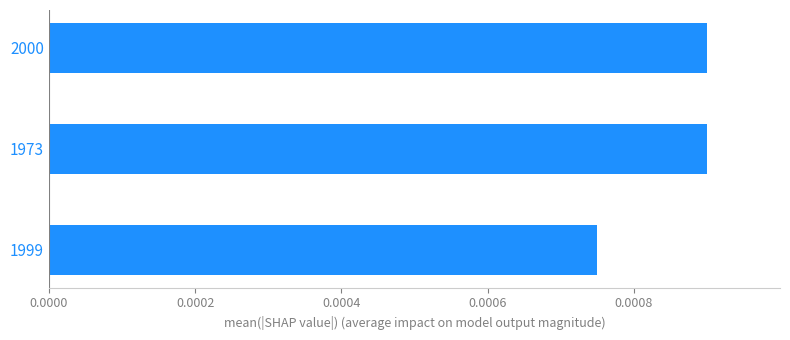

How many bars are there in total?

3